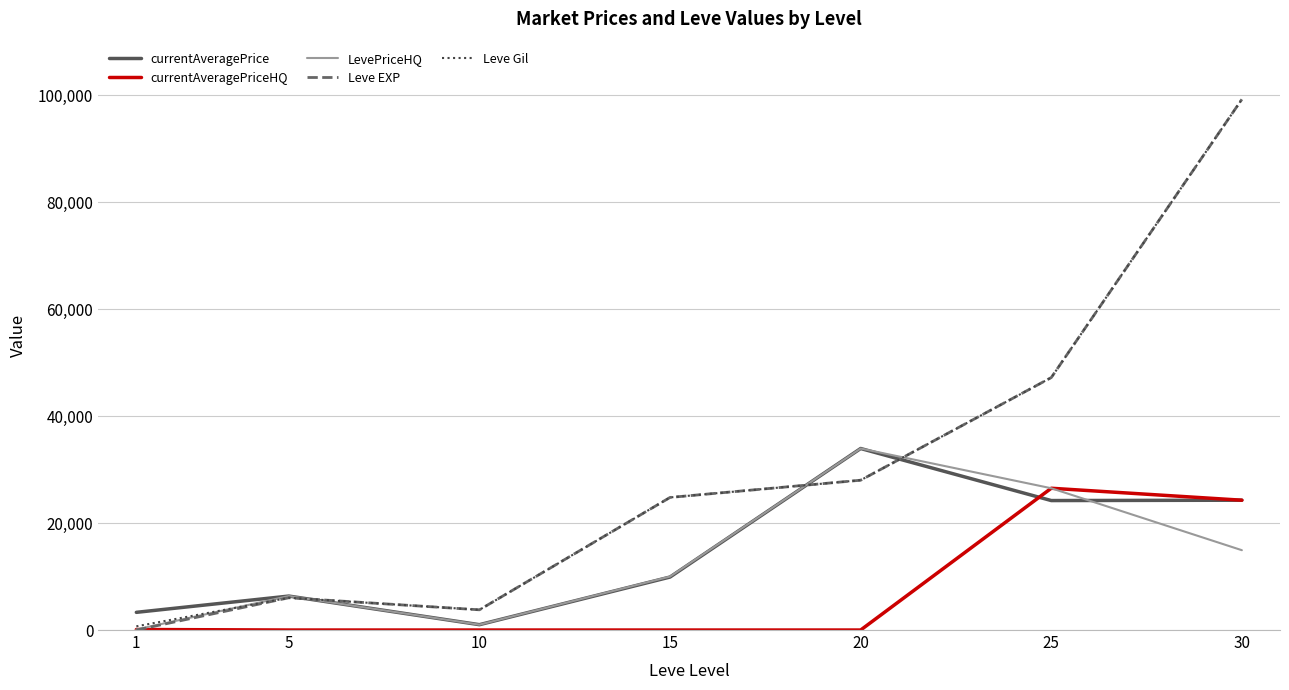

Which series ends up on top after the final intersection of Leve Gil and currentAveragePrice?

Leve Gil